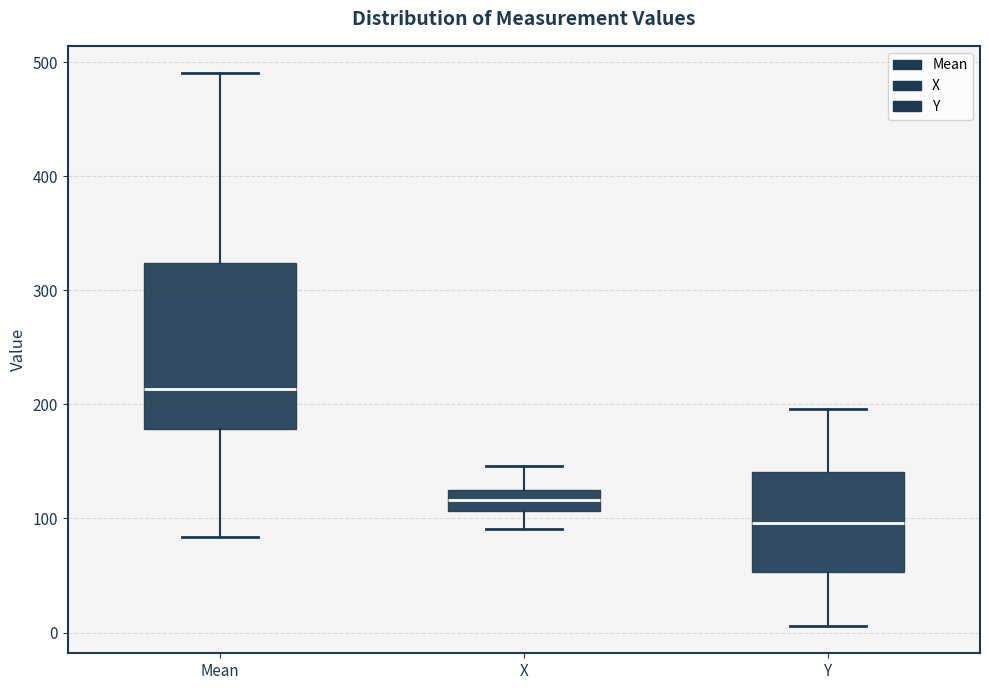

Comparing the boxes themselves (not the whiskers), which one is the tallest?

Mean